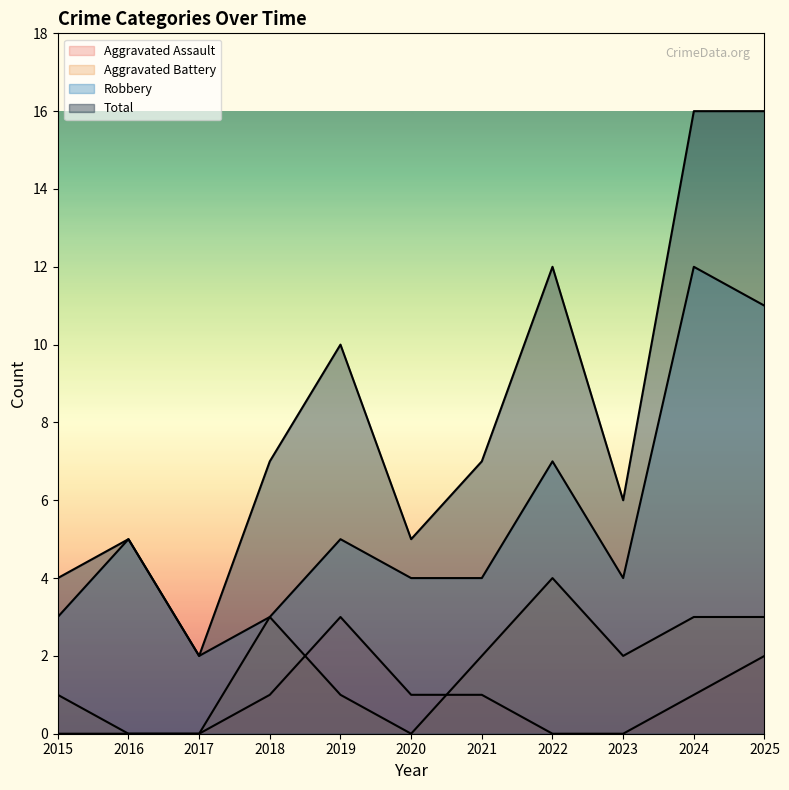

Which series changed the most between 2023 and 2025?

Total